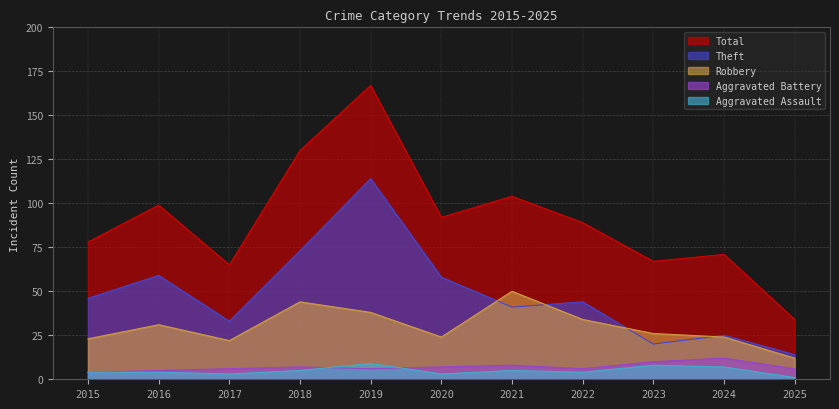

Which series has the largest range (max minus min)?

Total